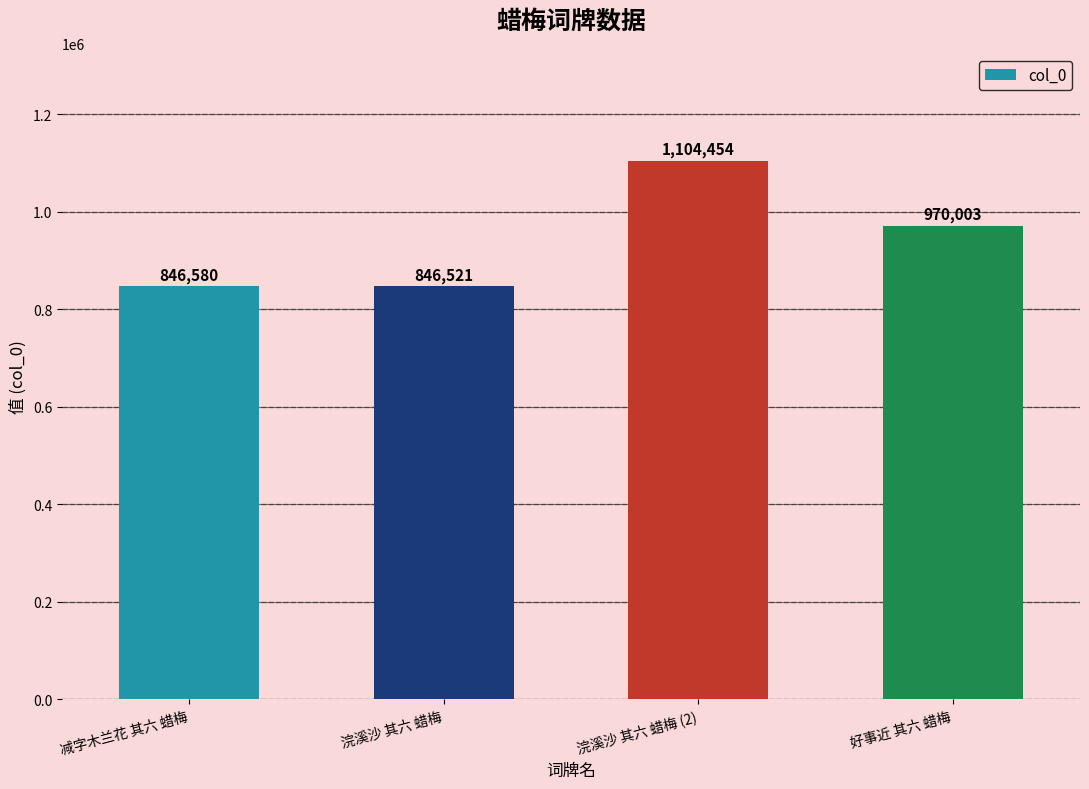

Approximately how many times larger is the value at 浣溪沙 其六 蜡梅 (2) compared to 减字木兰花 其六 蜡梅?

1.3